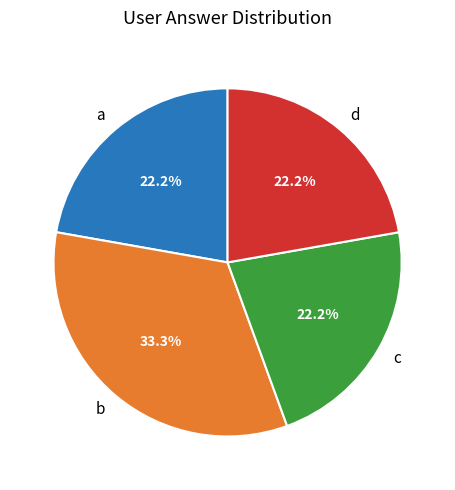

The b slice represents 33% of the pie. True or false?

True